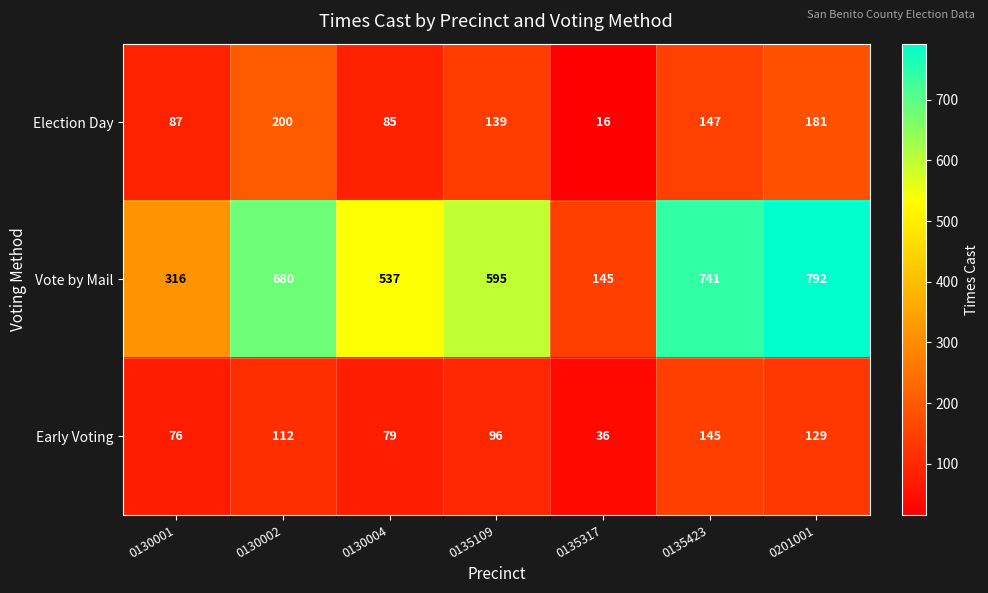

Reading left to right, extract all data points from this chart.

Election Day: 0130001=87	0130002=200	0130004=85	0135109=139	0135317=16	0135423=147	0201001=181
Vote by Mail: 0130001=316	0130002=680	0130004=537	0135109=595	0135317=145	0135423=741	0201001=792
Early Voting: 0130001=76	0130002=112	0130004=79	0135109=96	0135317=36	0135423=145	0201001=129